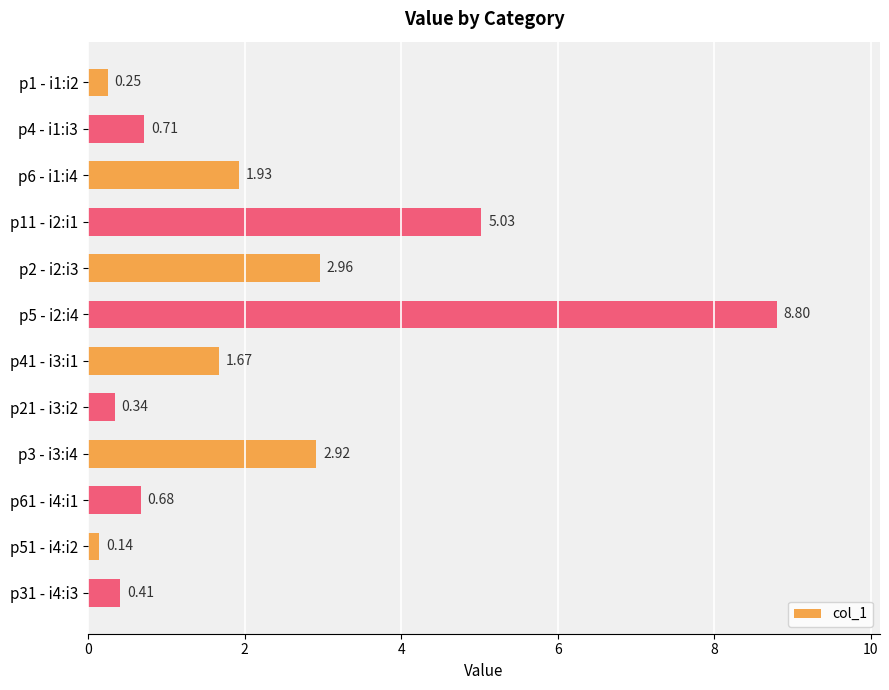

What is the difference between the second highest and minimum values?

4.9